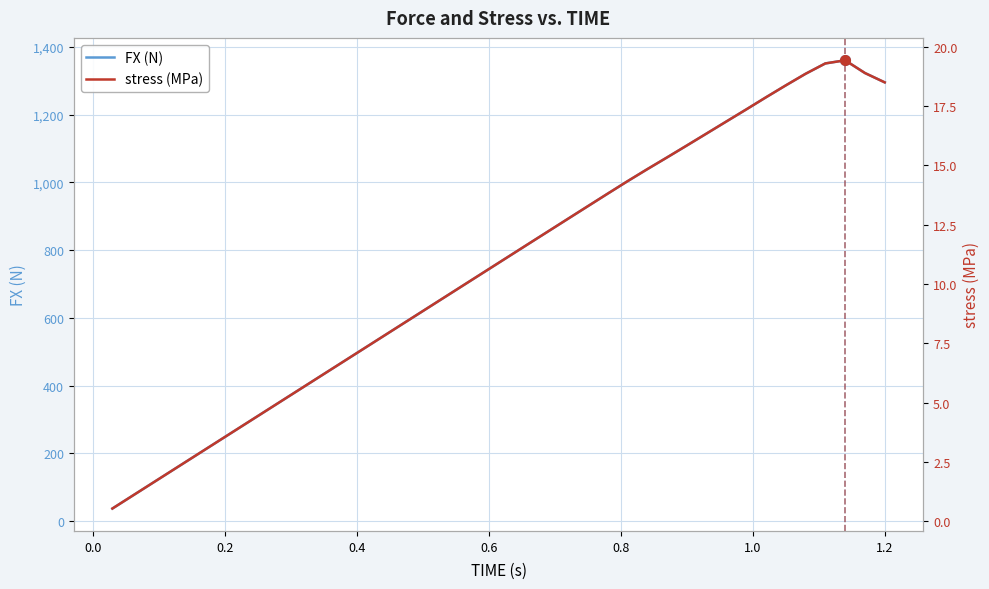

What is the maximum value for FX (N)?

1360.0